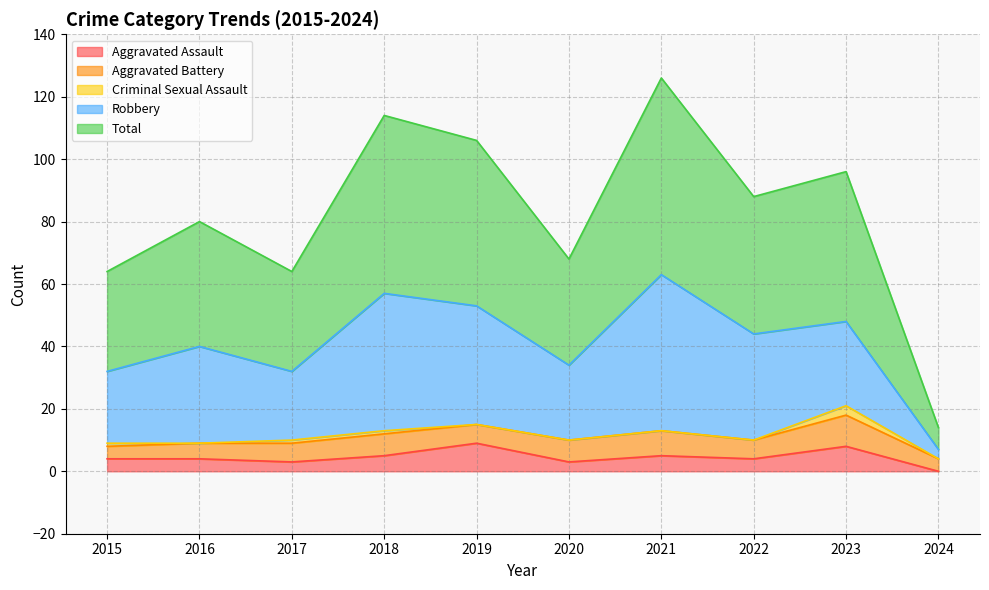

What is the value of the Total point at the 9th from the left?

48